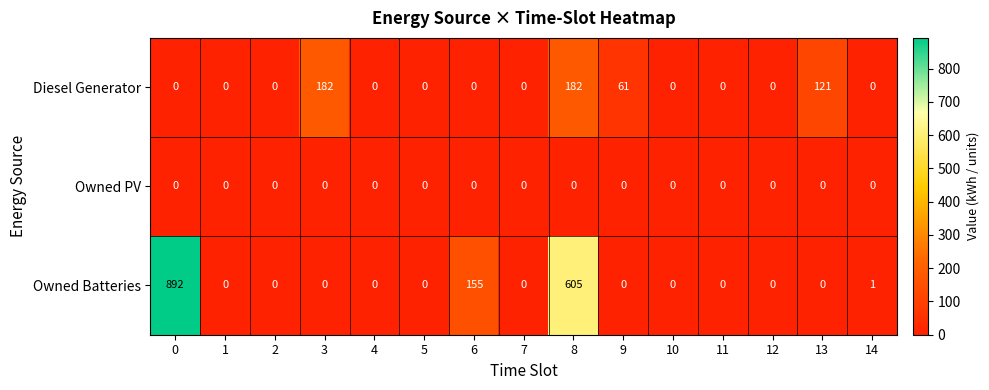

What is the difference between the maximum and minimum values in the Diesel Generator series?

182